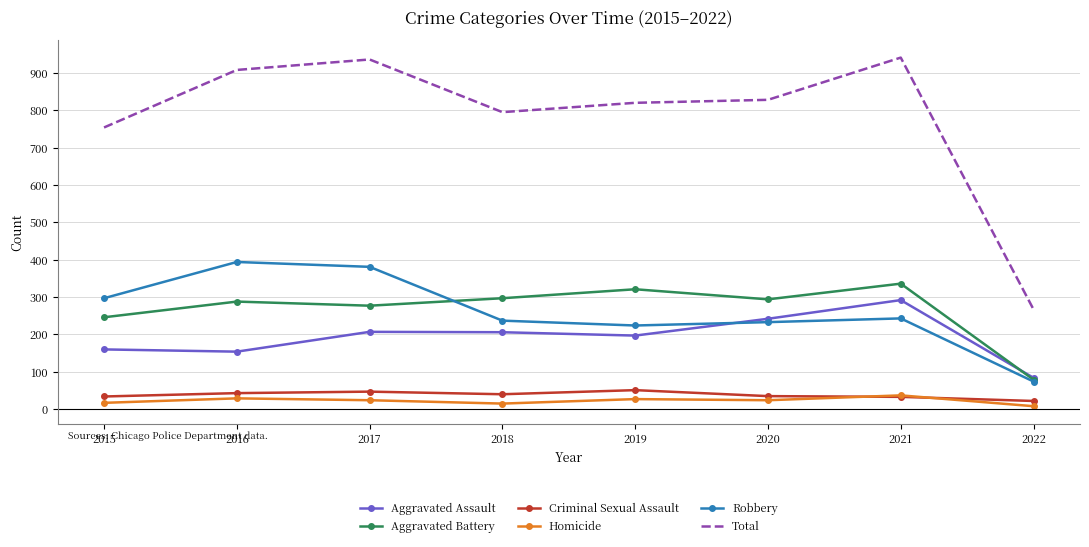

Which series changed the most between 2017 and 2022?

Total